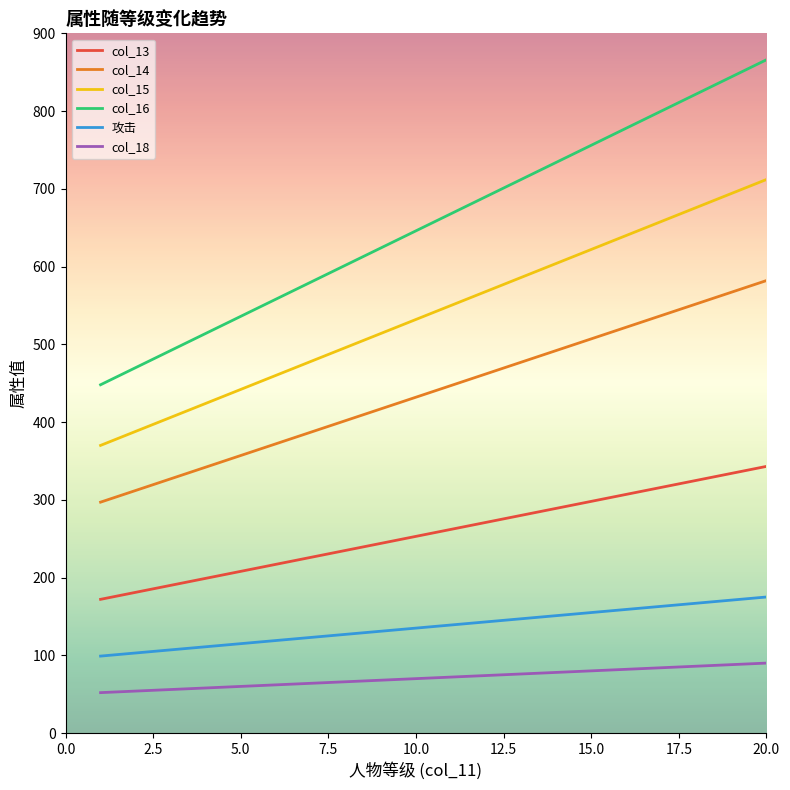

Count the number of categories in the chart.

20